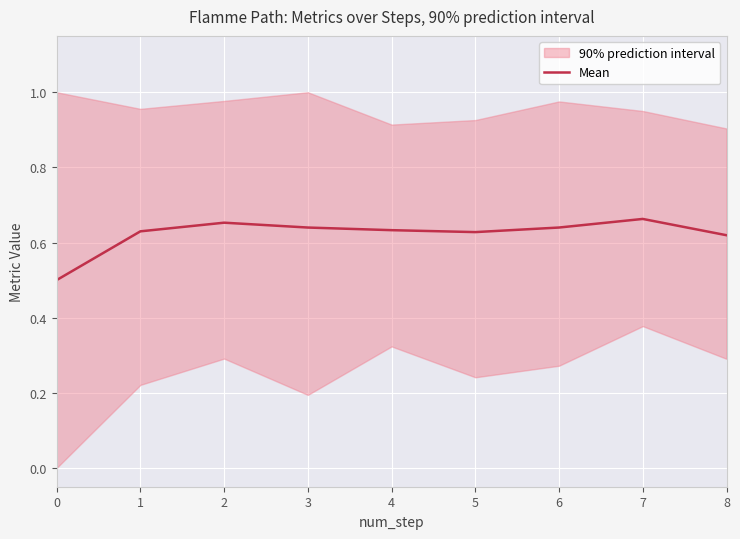

How many data points does each series have?

9